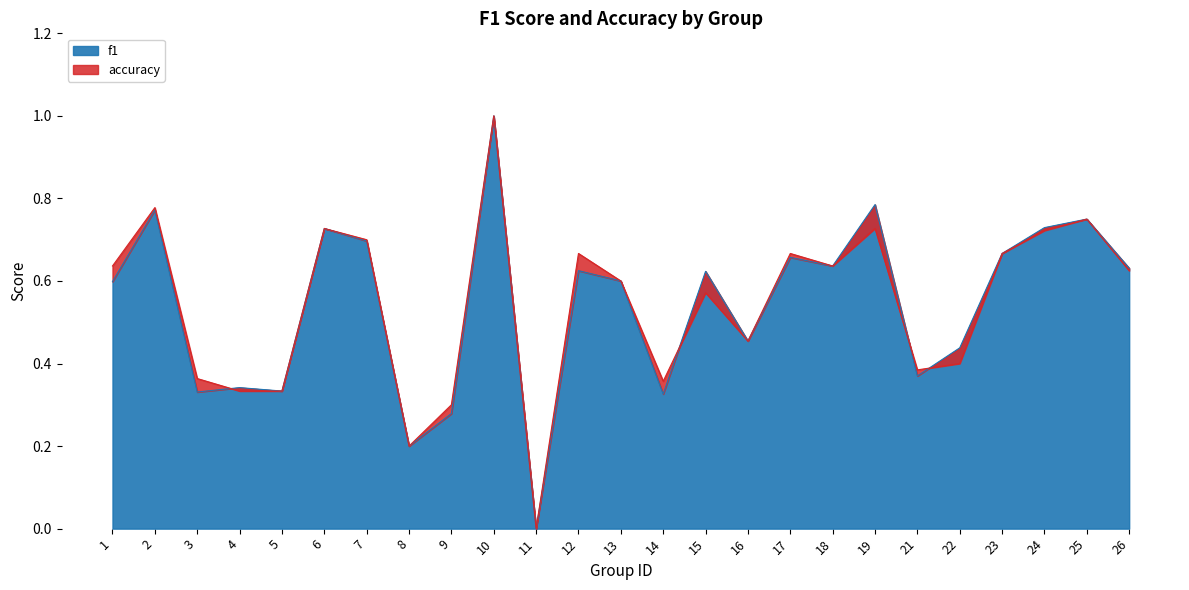

Is the value of accuracy at 2 greater than the value of f1 at 24?

Yes